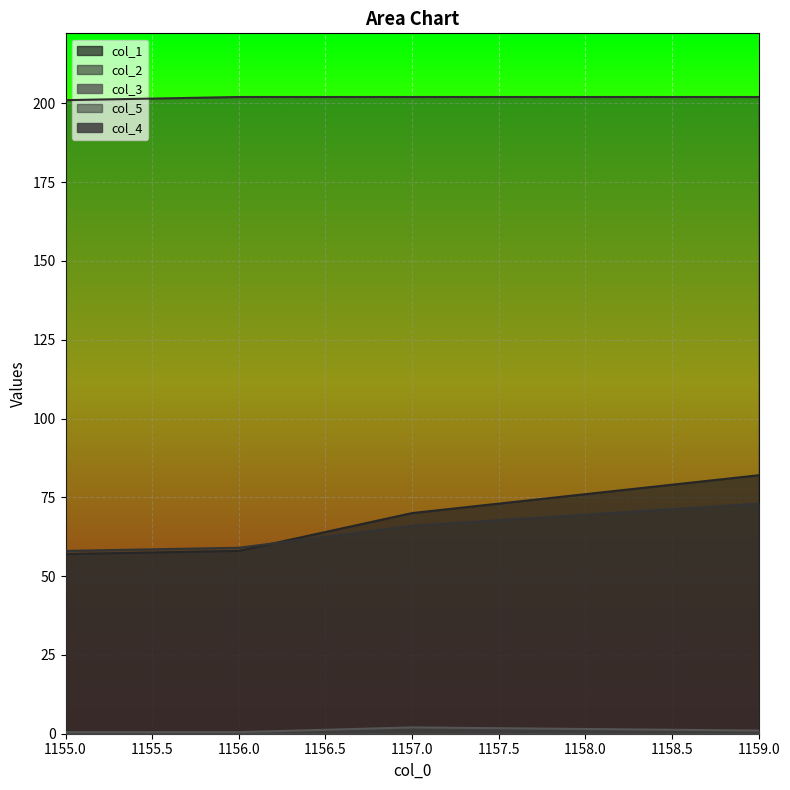

True or false: col_5 and col_2 cross at least once.

False